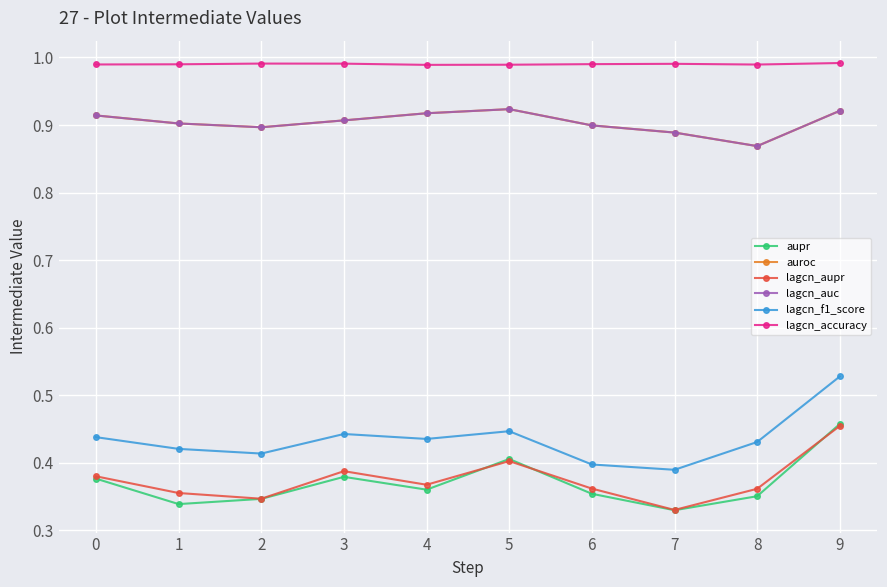

What is the difference between the maximum and minimum values in the lagcn_f1_score series?

0.1